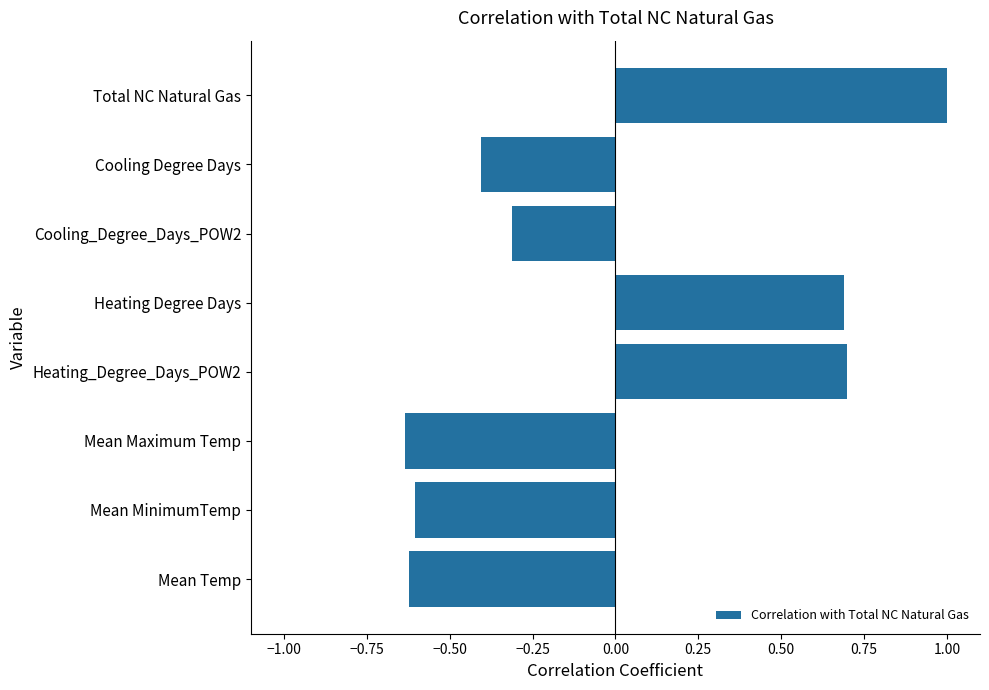

Where is the data nearest to the value 0?

Cooling_Degree_Days_POW2